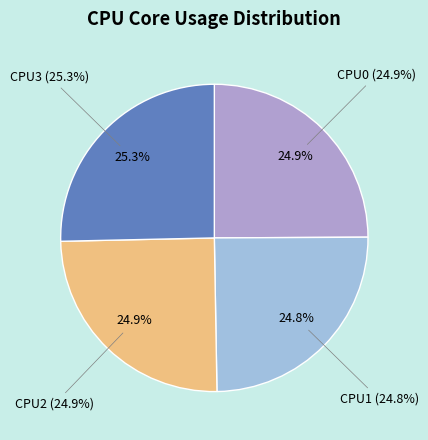

Approximately how many times larger is the value at CPU1 compared to CPU0?

1.0